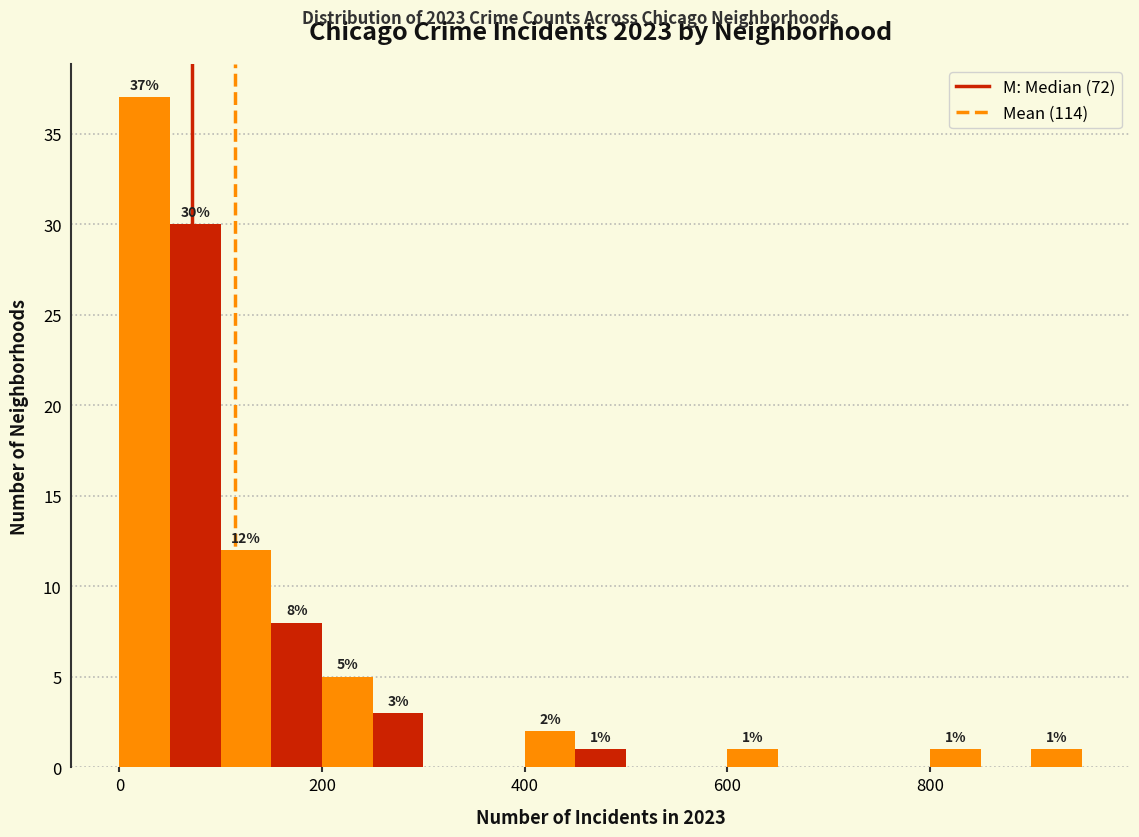

Around what value on the x-axis is the tallest bar? Give the approximate position of its centre, as read against the axis.

20